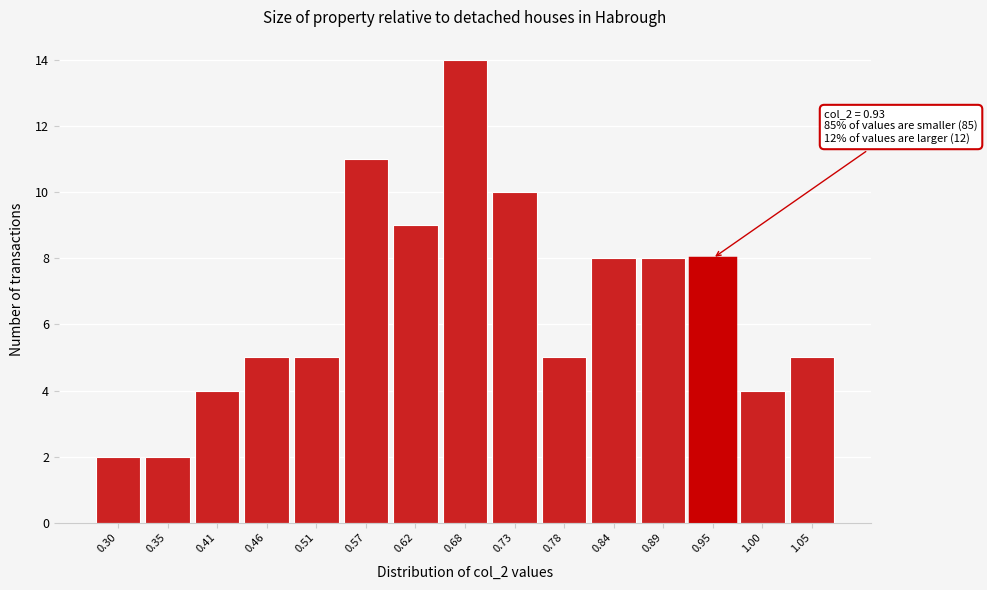

Over which range of the x-axis is the bar tallest?

0.648 to 0.702